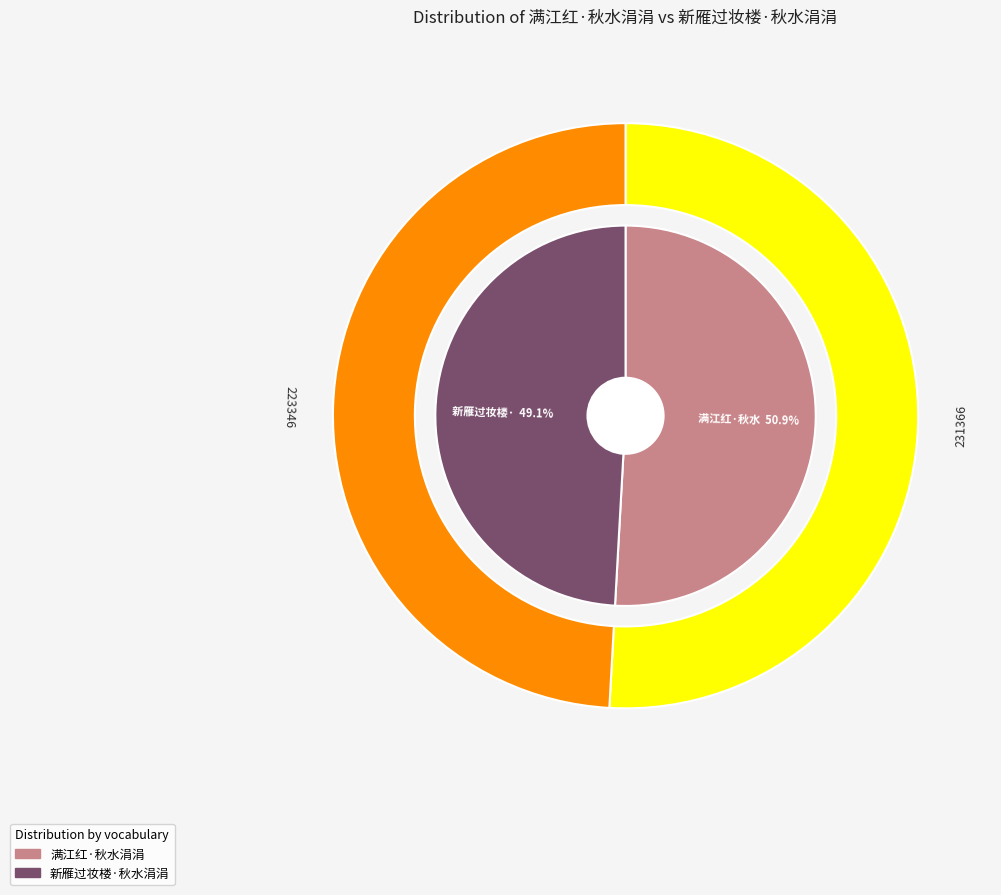

To the nearest percent, what portion does 满江红·秋水涓涓 represent?

51%